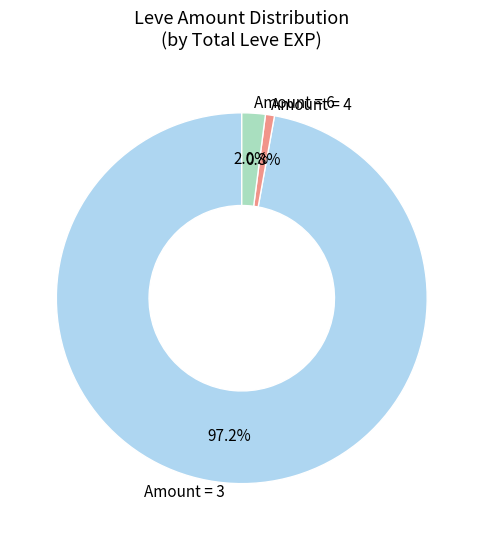

Which has a higher value, Amount = 6 or Amount = 3?

Amount = 3